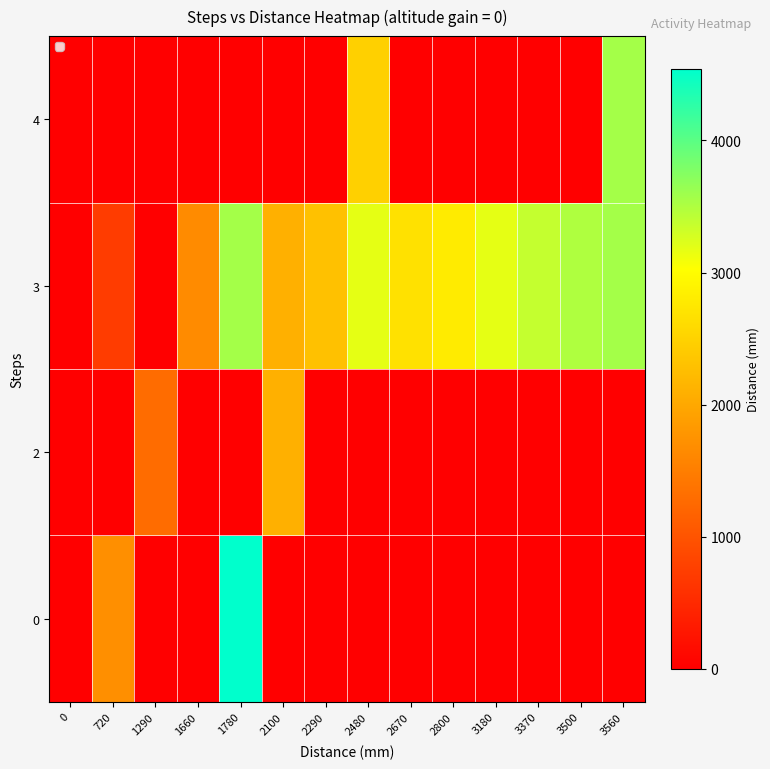

What is the total value across all series at 2290?

2290